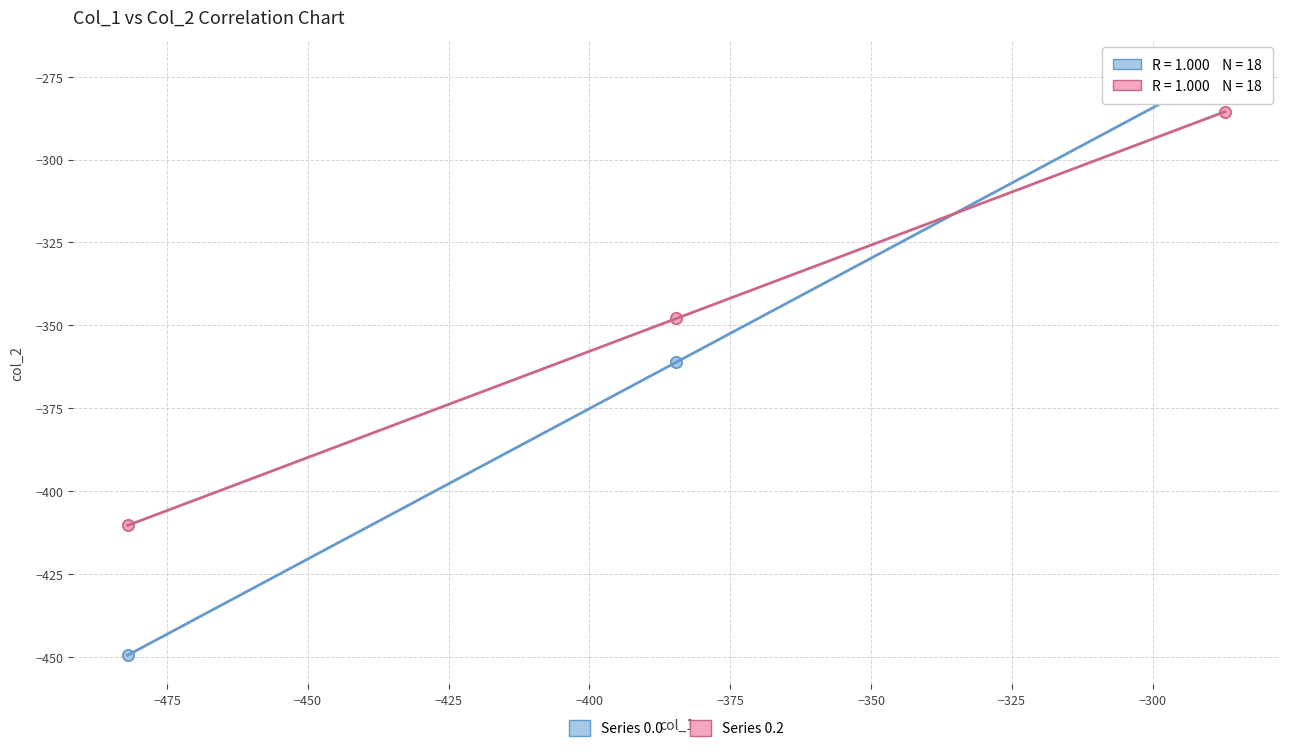

Which series has the largest Y range (max minus min)?

Series 0.0